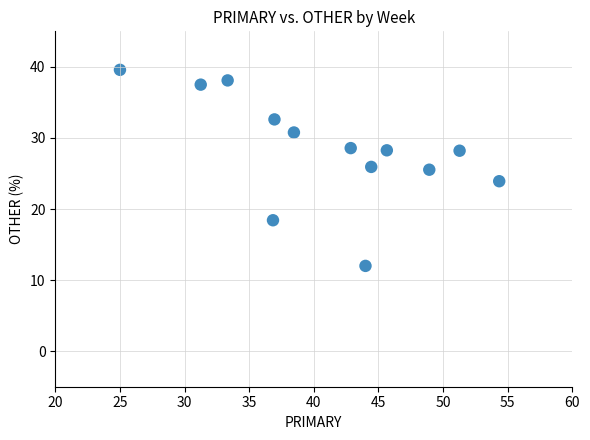

What is the range of X values (max minus min)?

29.3